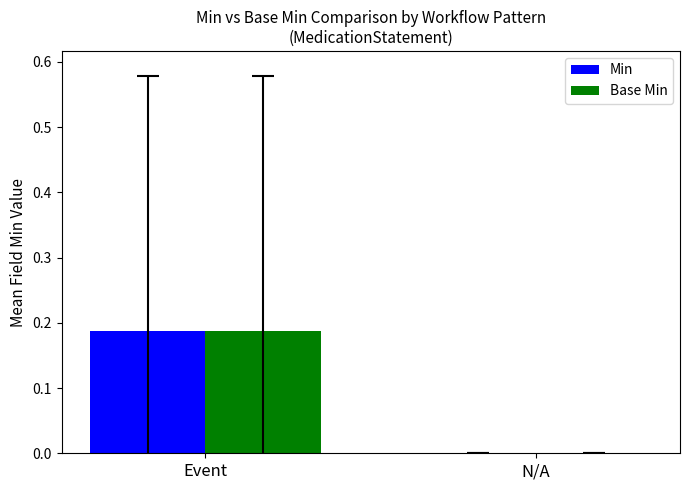

The Base Min series shows 0.1 at N/A. True or false?

False